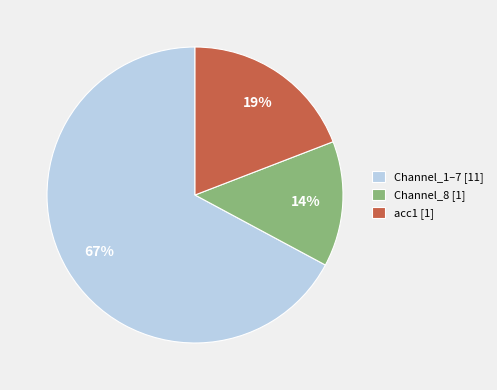

Which category has the biggest portion of the pie?

Channel_1–7 [11]